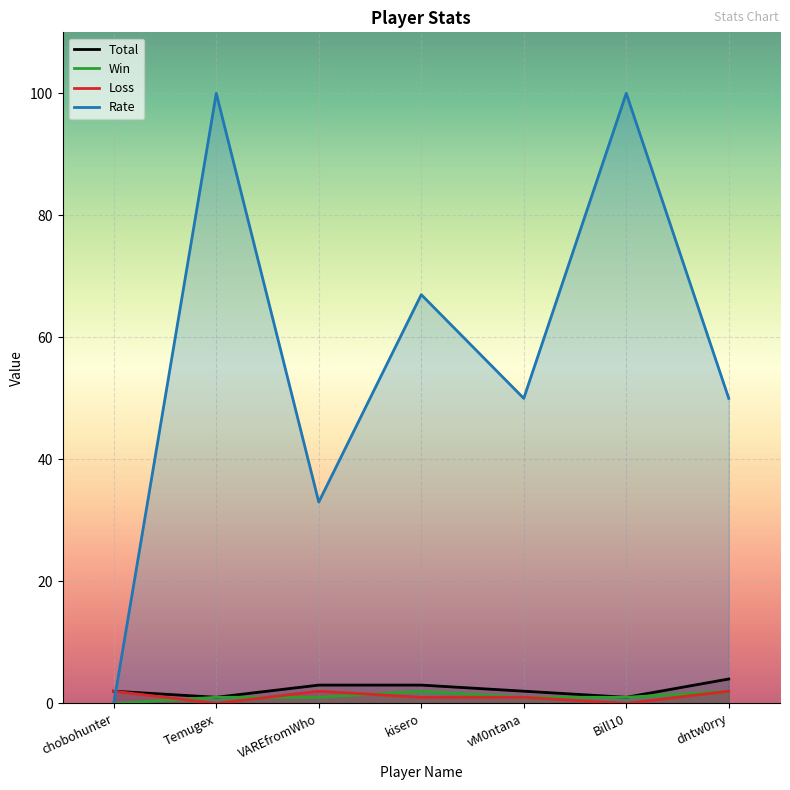

What is the spread (max minus min) of values at Bill10?

100